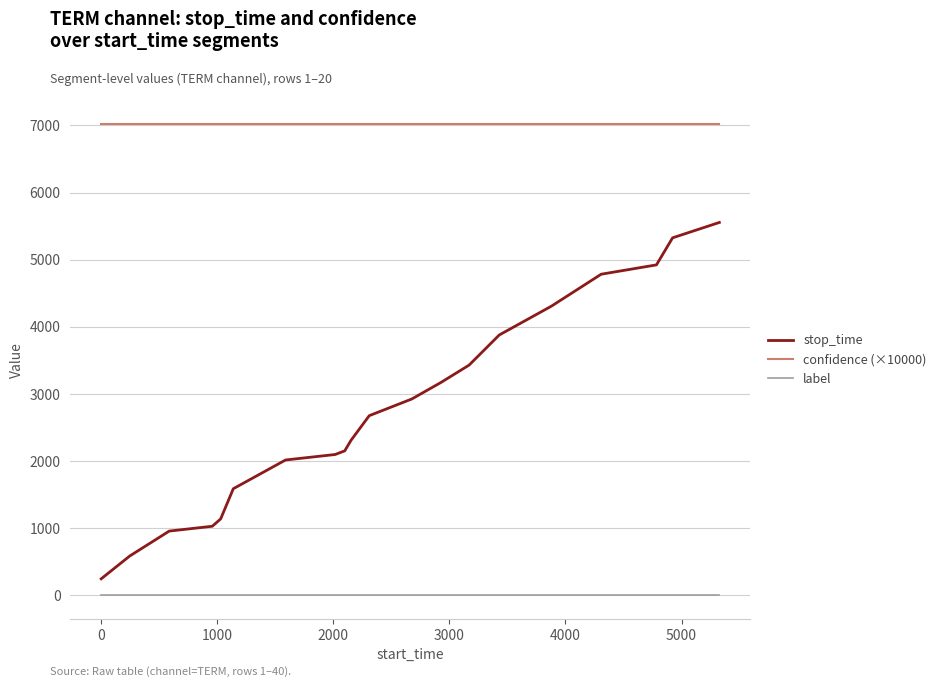

Which series has the largest range (max minus min)?

stop_time